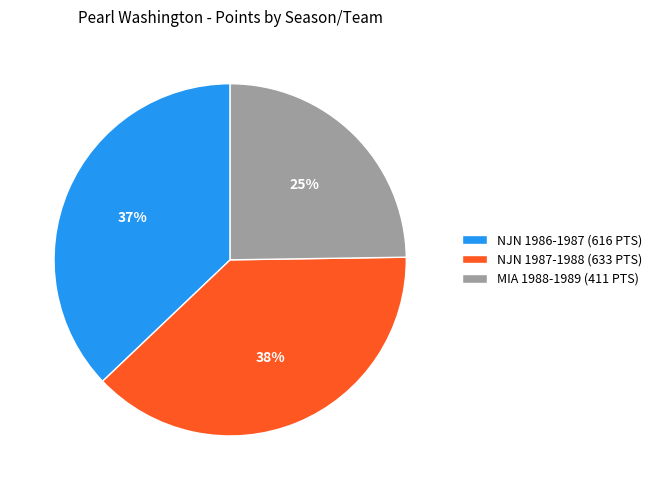

Which has a higher value, MIA 1988-1989 or NJN 1986-1987?

NJN 1986-1987